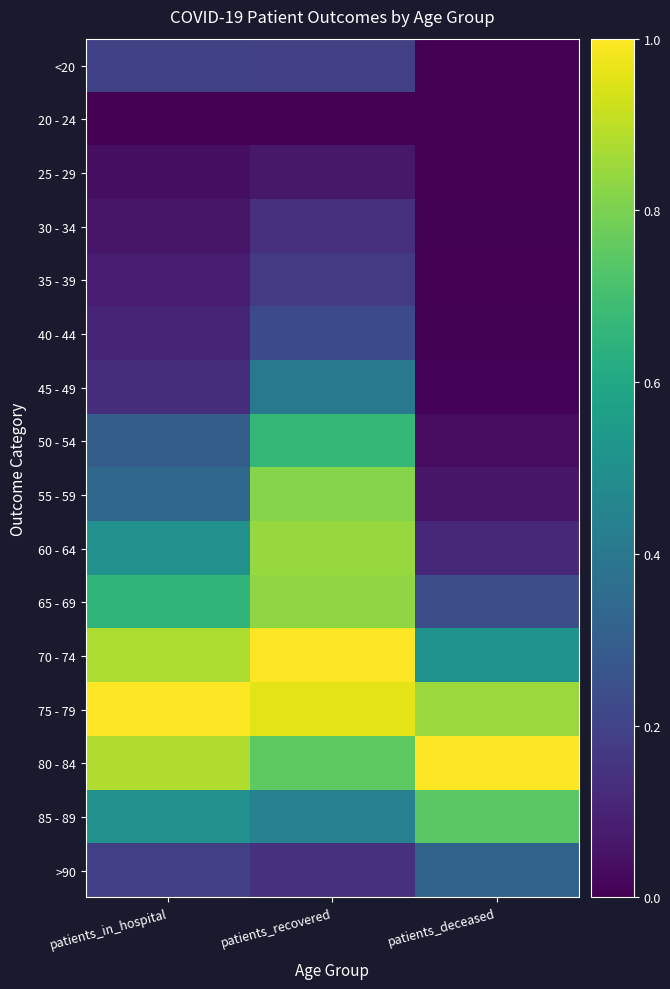

What is the spread (max minus min) of values at patients_deceased?

1.0